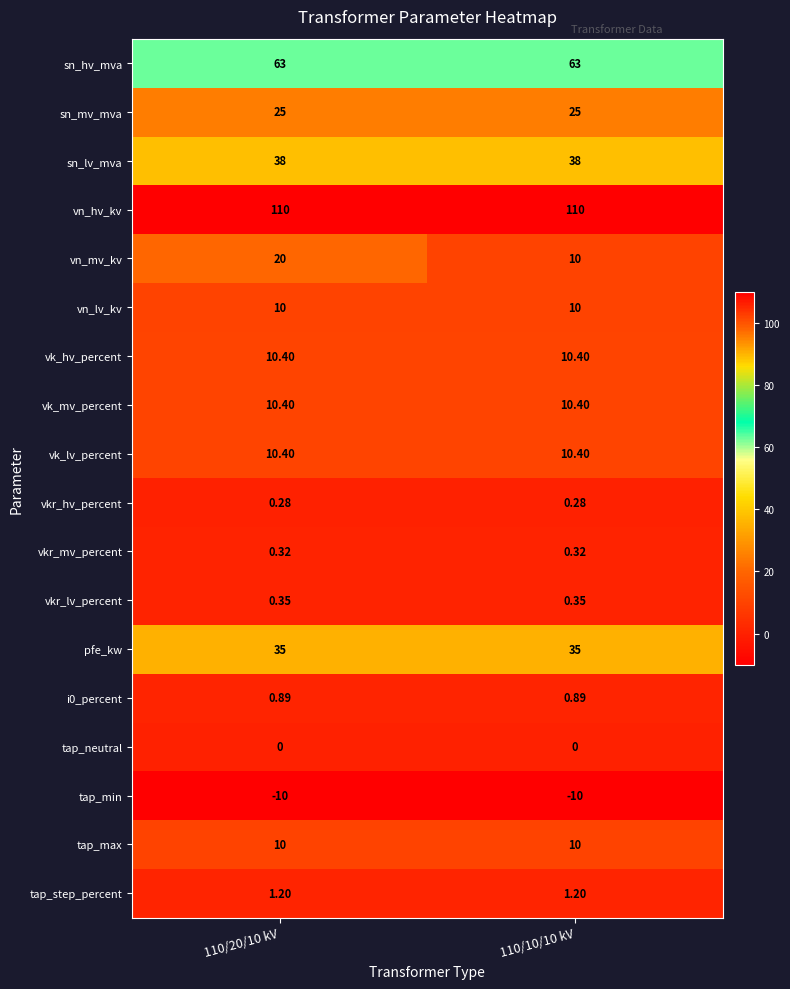

Which series has the largest range (max minus min)?

vn_mv_kv